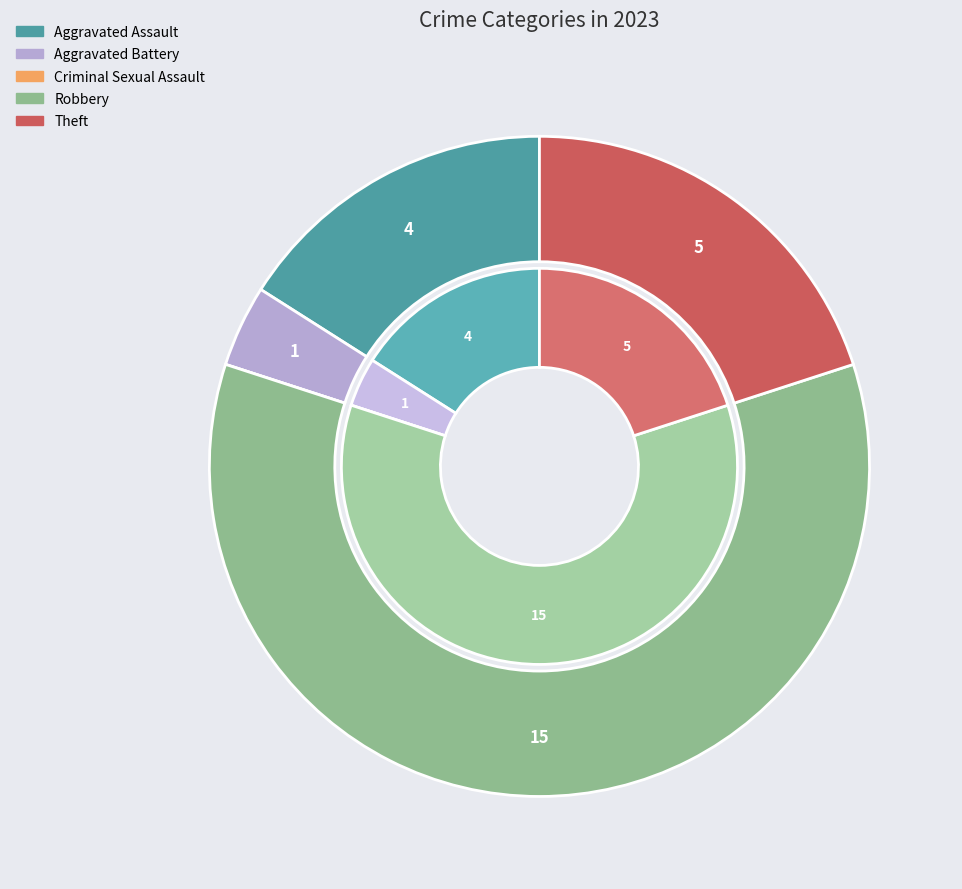

The values_2023 slice represents 8% of the pie. True or false?

False